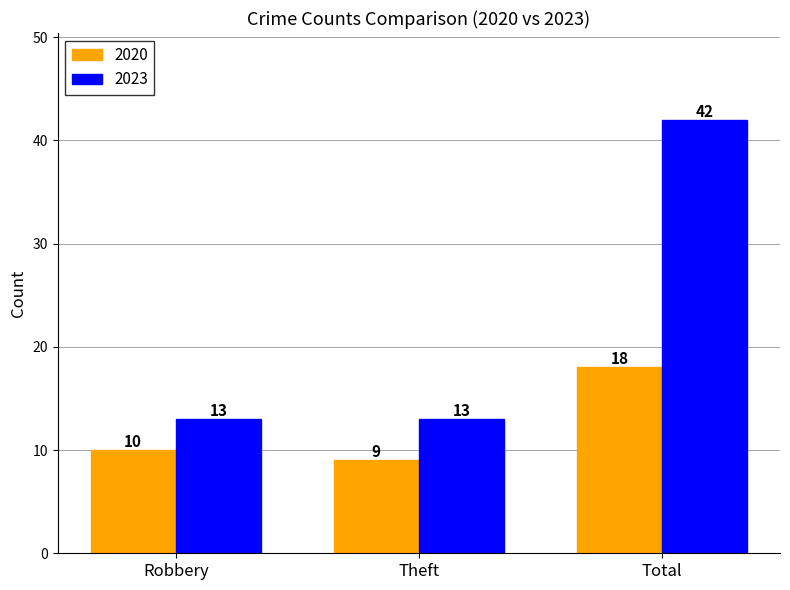

What are all the series names shown in the legend?

2020, 2023